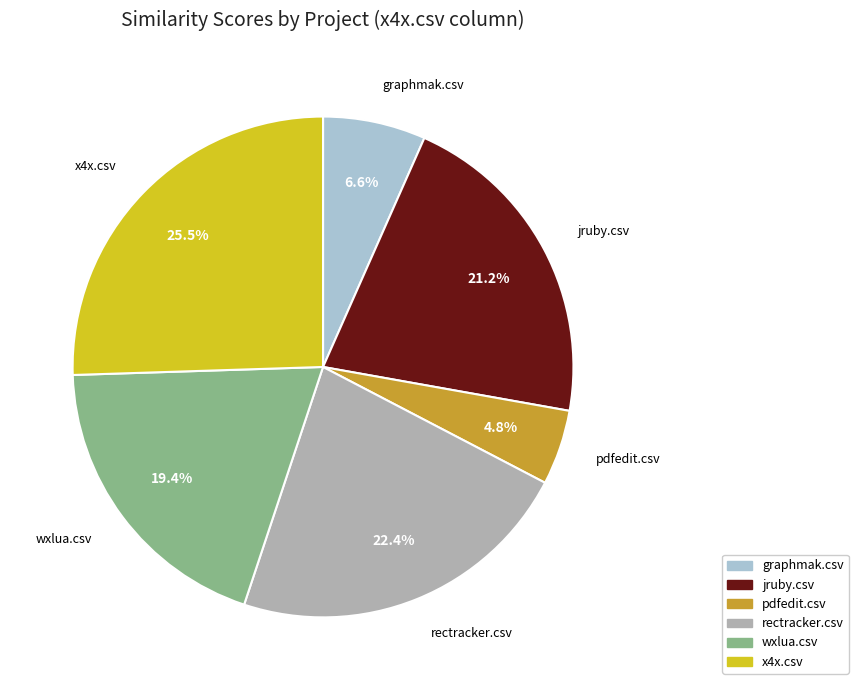

Is jruby.csv the majority of the pie?

No